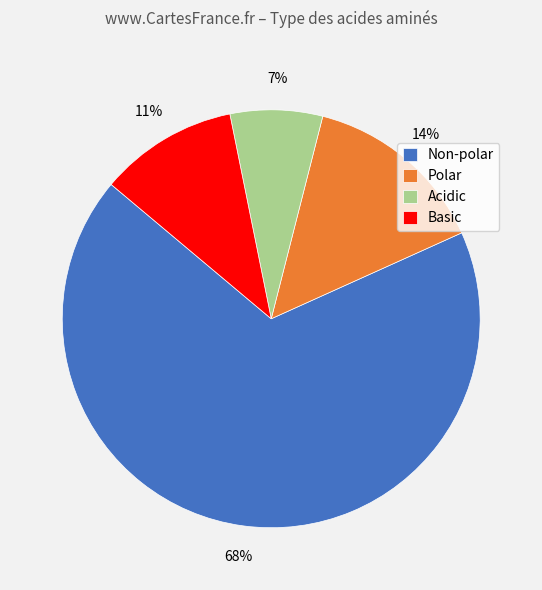

Does Polar represent more than half of the total?

No